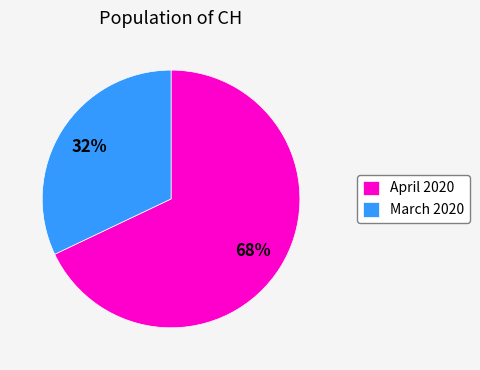

How many segments does this pie chart have?

2